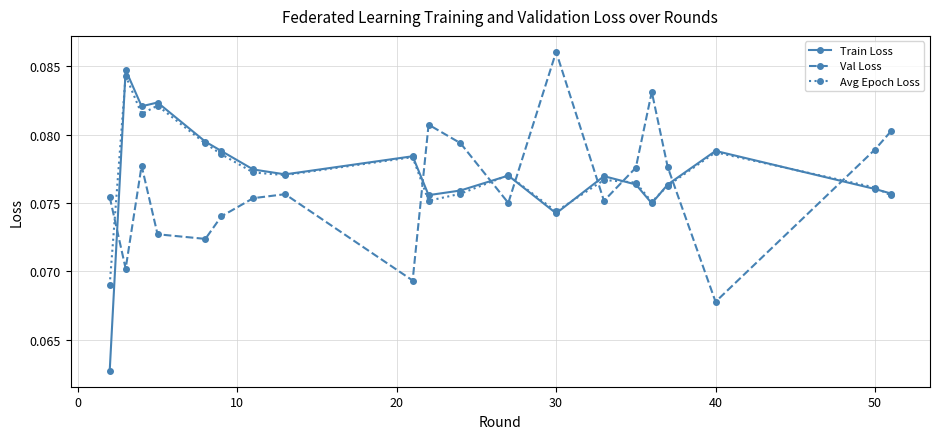

How many times do Val Loss and Avg Epoch Loss cross each other?

8